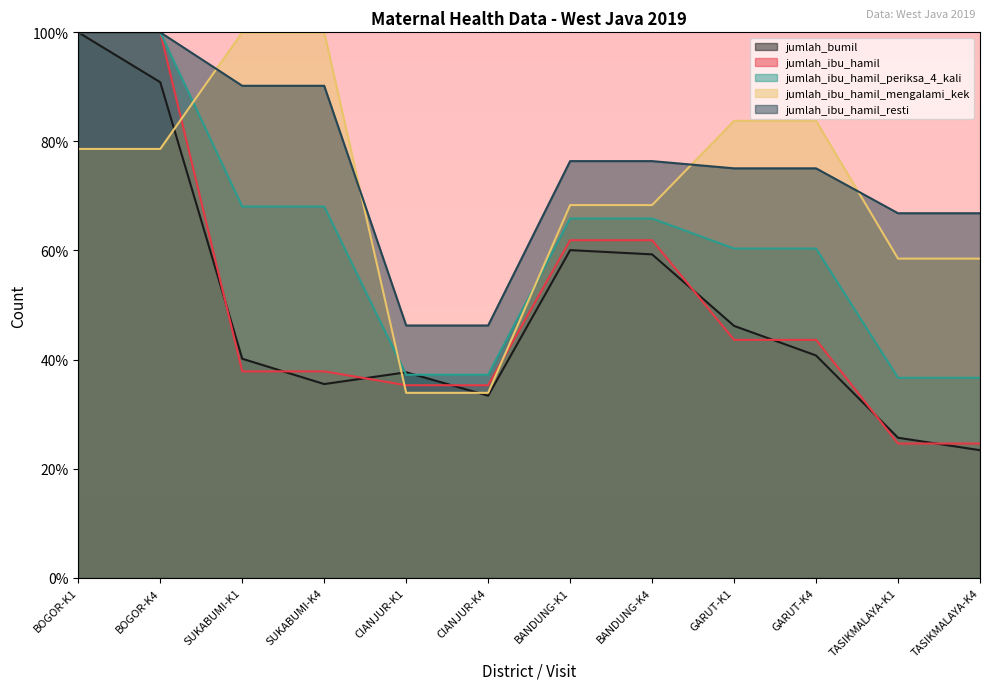

Which has a higher value, CIANJUR-K1 or BOGOR-K4?

BOGOR-K4